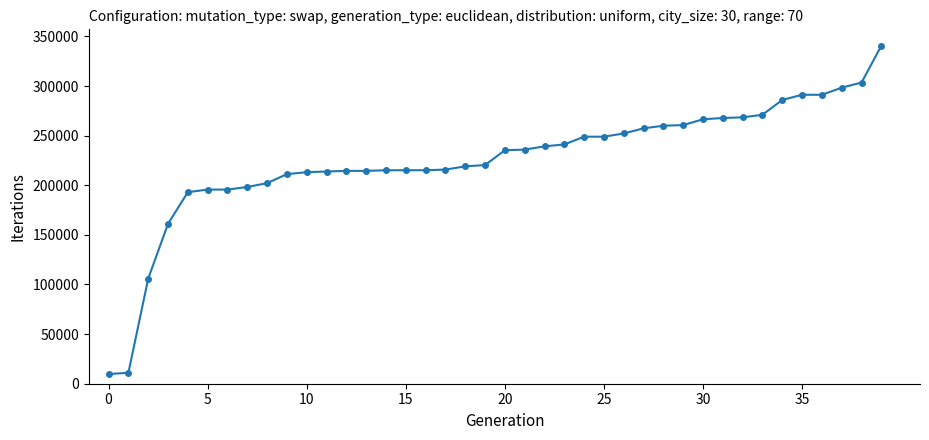

What is the greatest value displayed?

340600